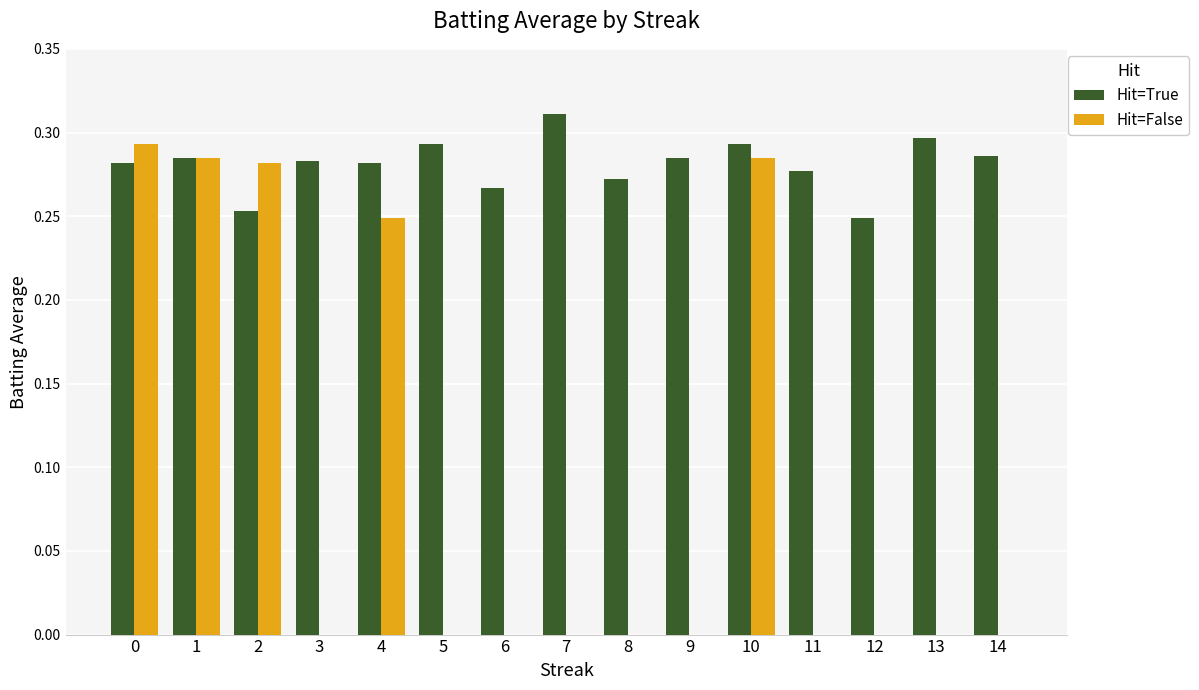

Is the value of Hit=False at 13 greater than the value of Hit=True at 4?

No